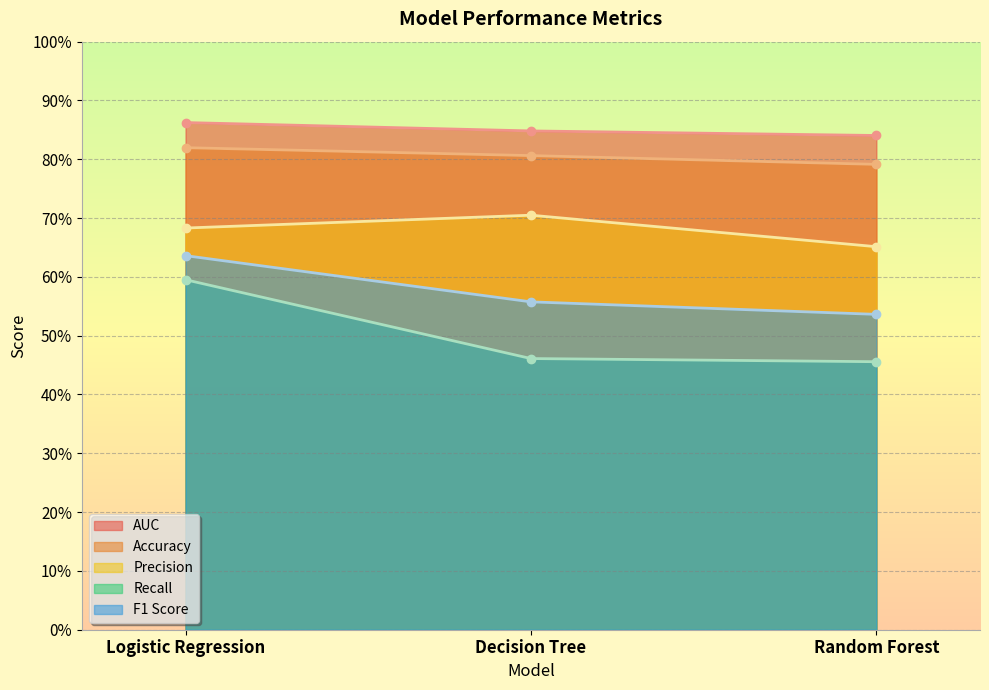

How many lines are shown in the chart?

5